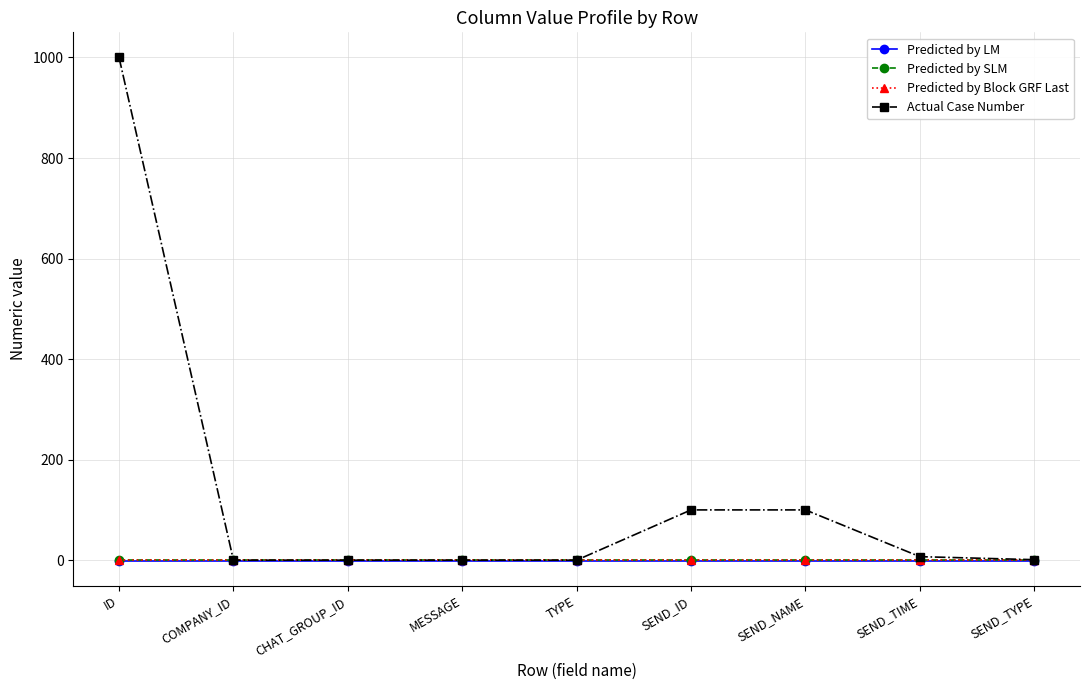

Which series has the largest total across all categories?

Actual Case Number